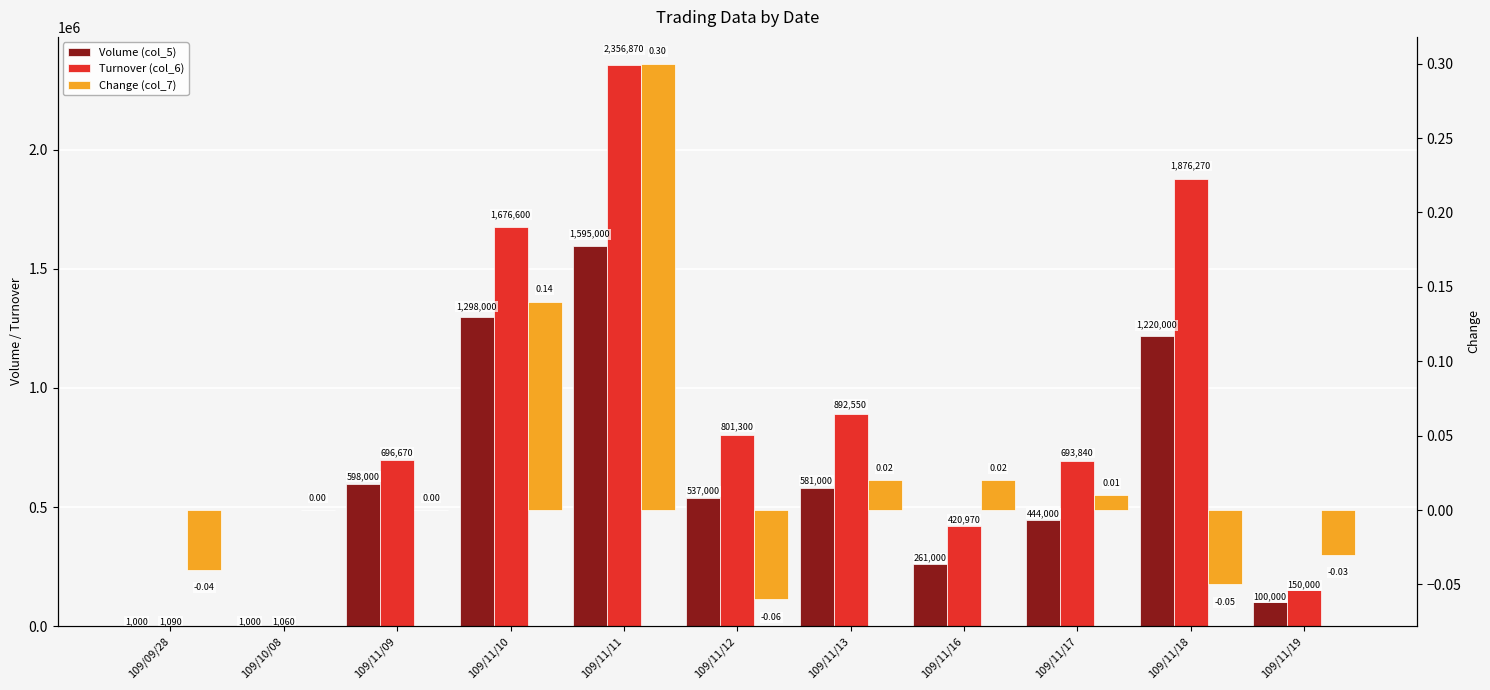

What is the label of the 8th bar from the right?

109/11/10